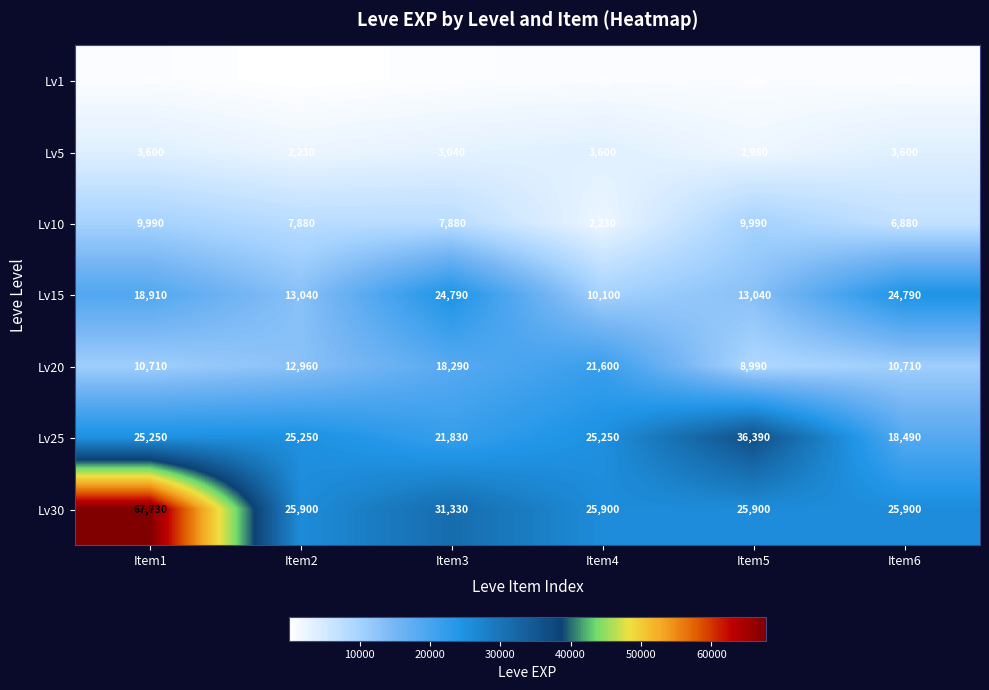

Is it true that Lv1 equals 630 at Item5?

True